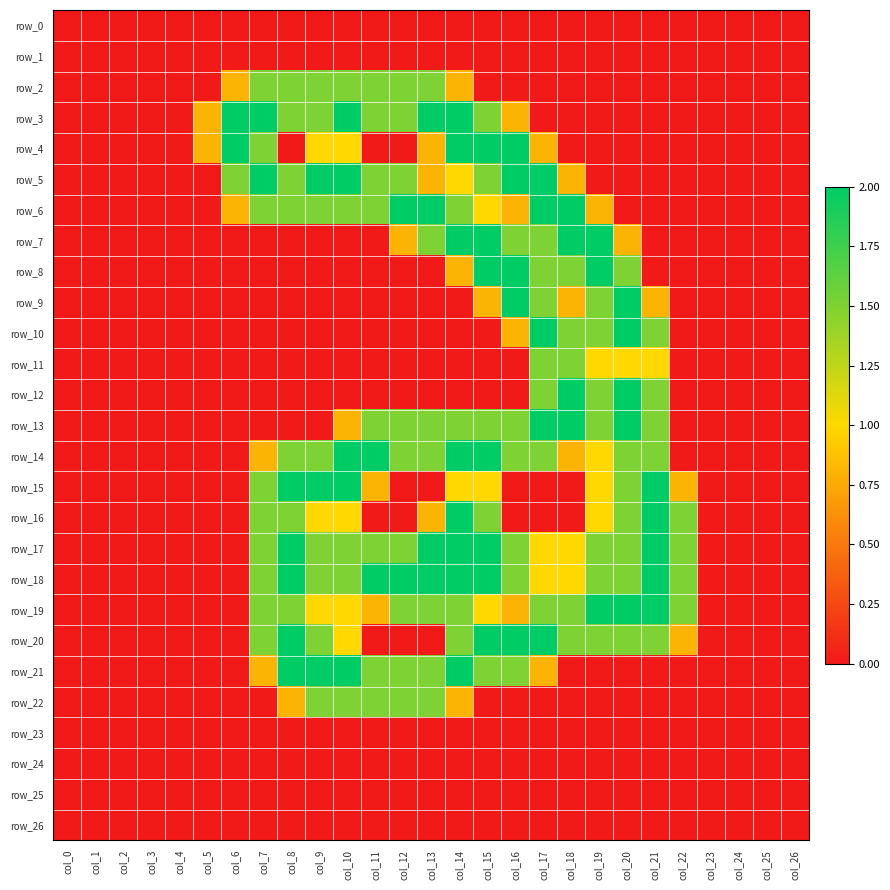

How many positive values does the row_21 series have?

11